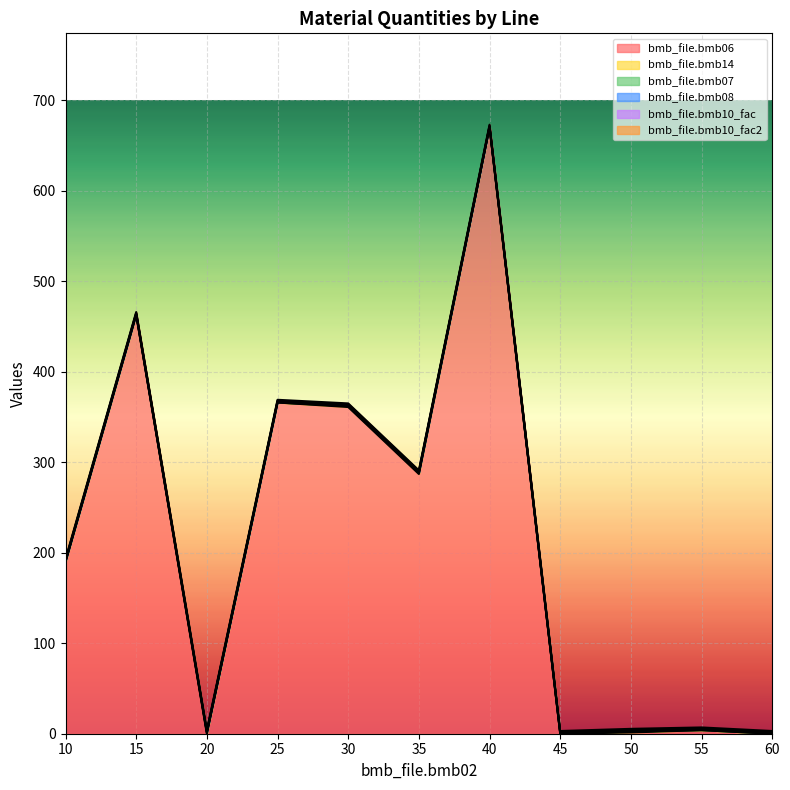

Does the chart display data point markers on the line(s)?

No